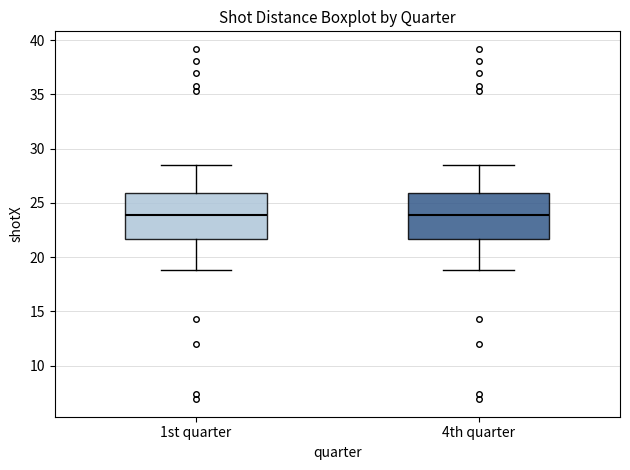

Where is the lower edge of the box for 1st quarter on the y-axis? The values are not printed on the chart, so give them approximately, as read against the axis.

21.5